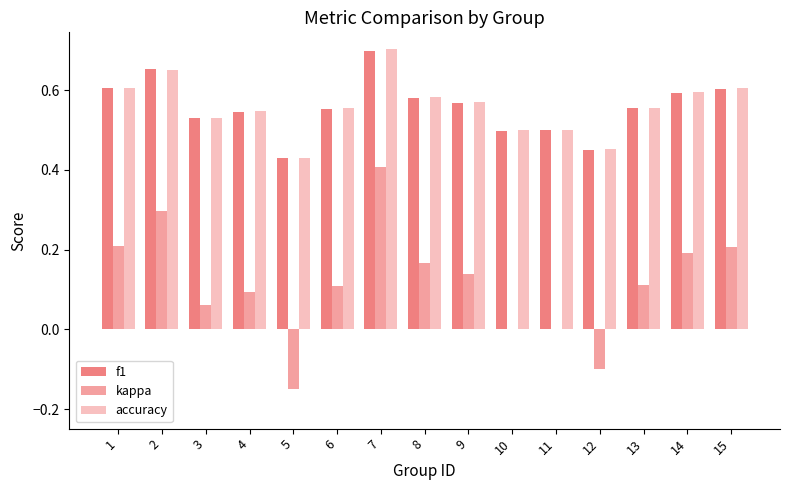

How many kappa values are between 0 and 1?

13